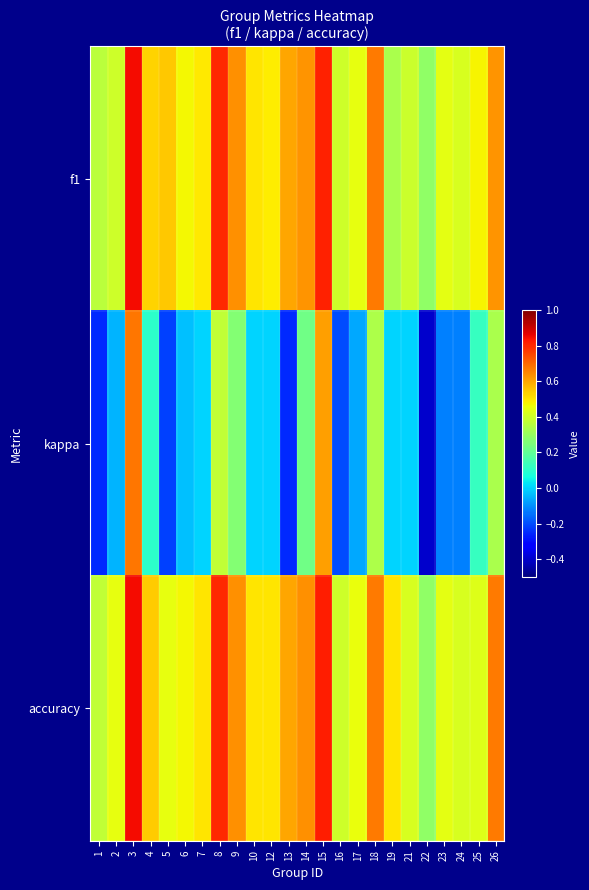

Which label corresponds to the largest value in the chart?

3